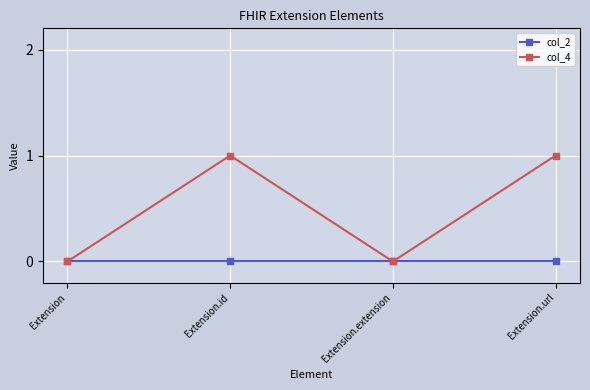

How many lines are shown in the chart?

2